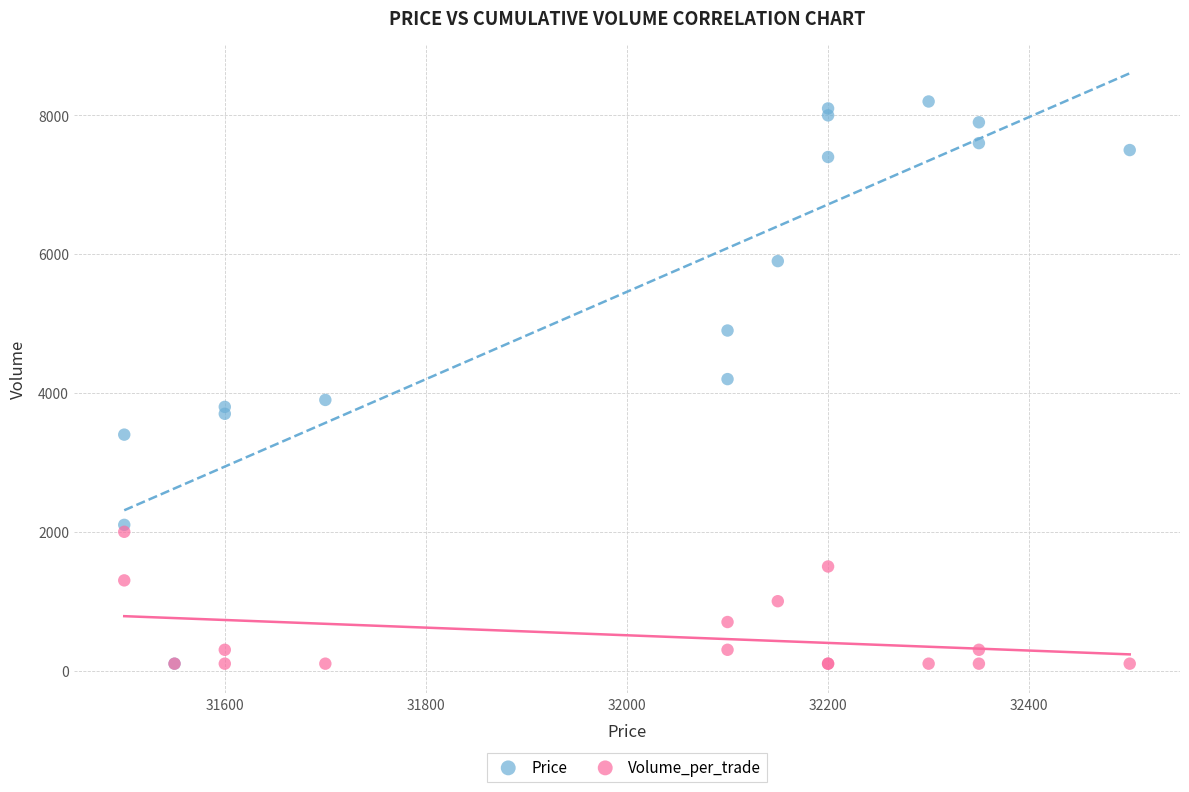

What are all the series names shown in the legend?

Price, Volume_per_trade